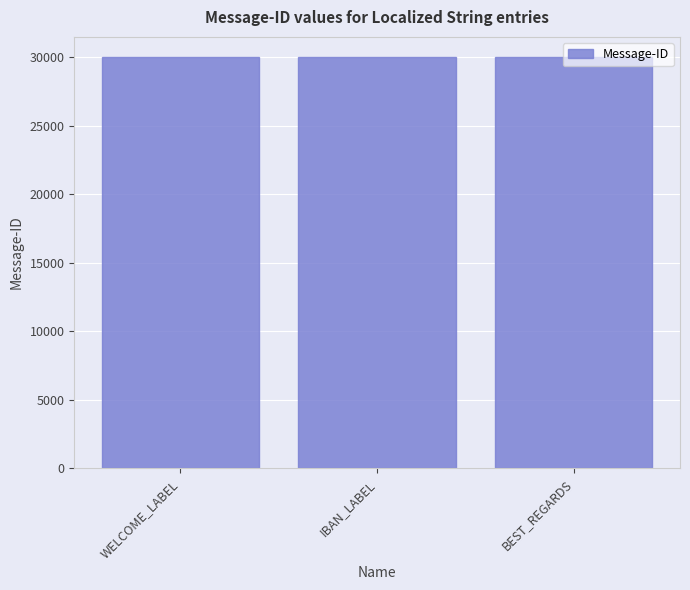

How many categories are shown in the chart?

3